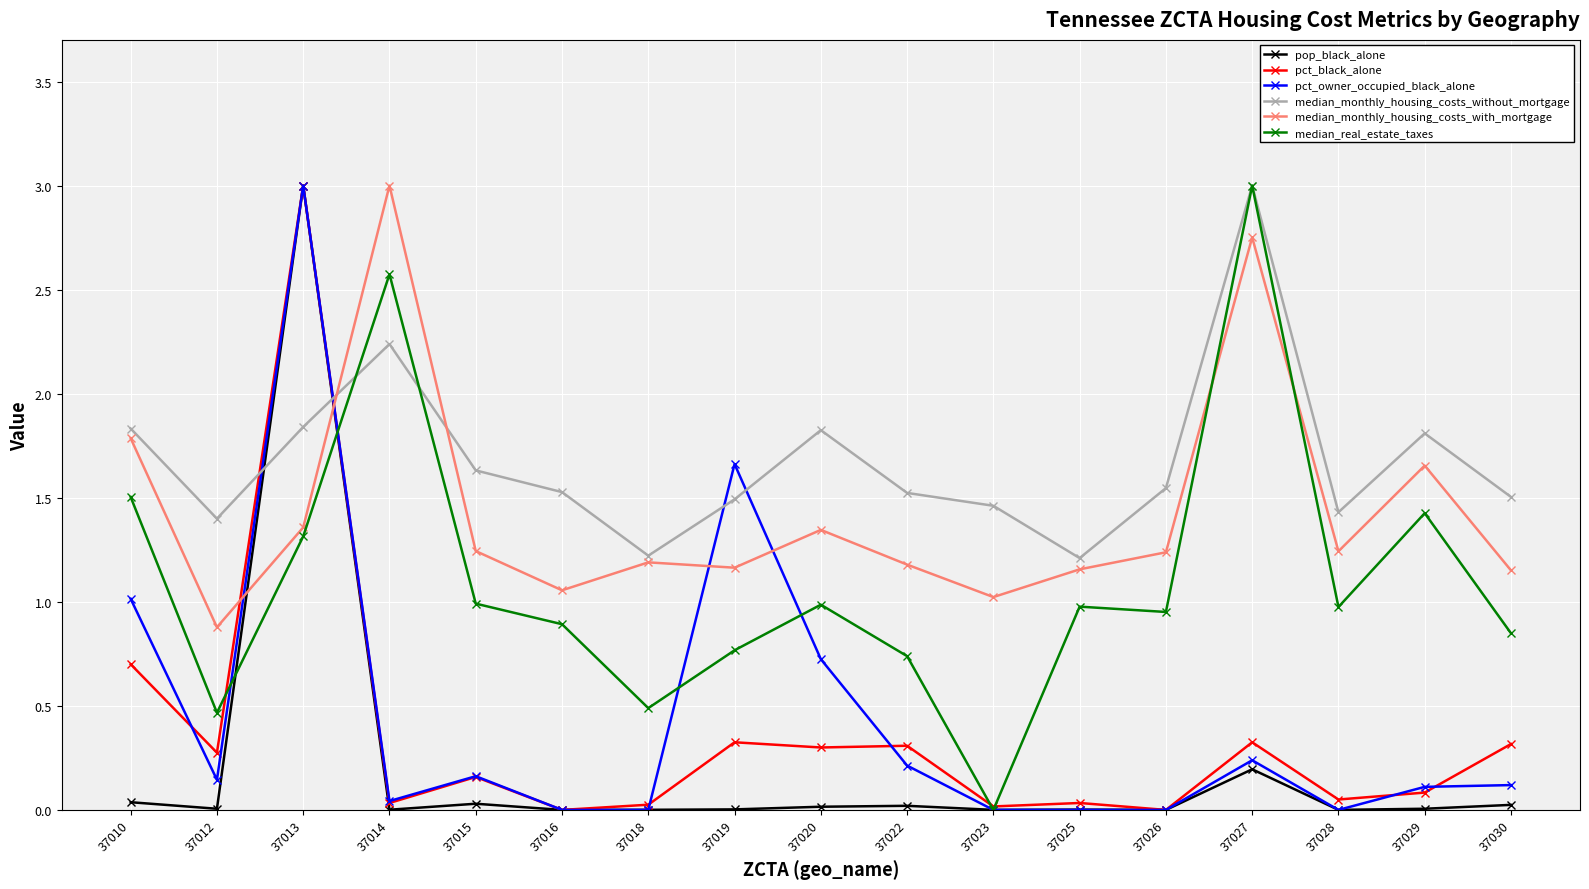

At which category does pct_owner_occupied_black_alone reach its first local valley?

37012